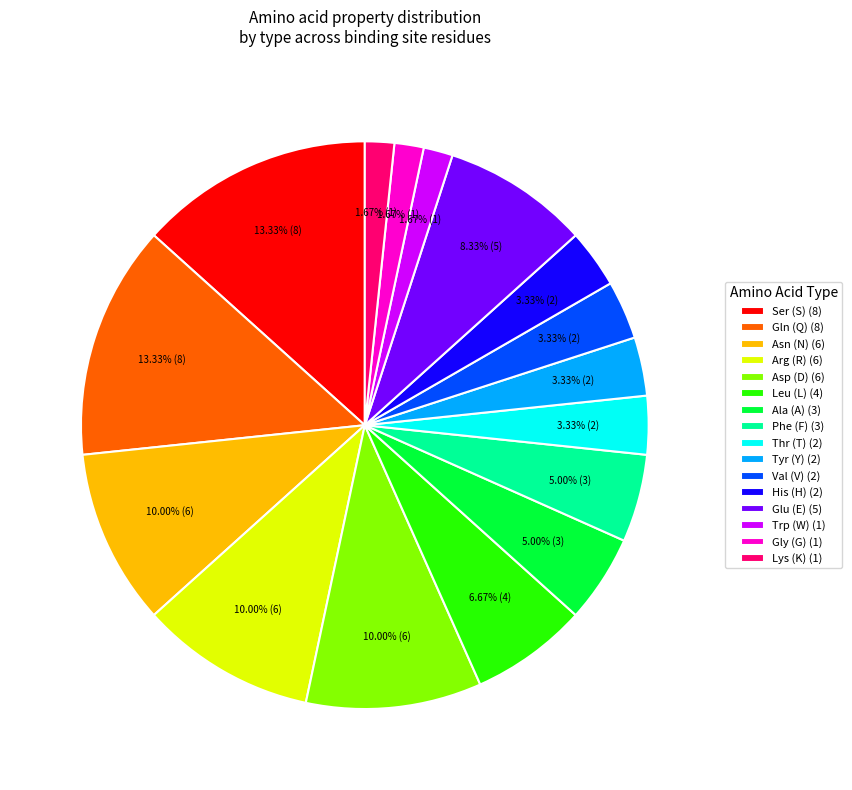

What is the ratio of the value at Phe (F) (3) to the value at Glu (E) (5)?

0.6